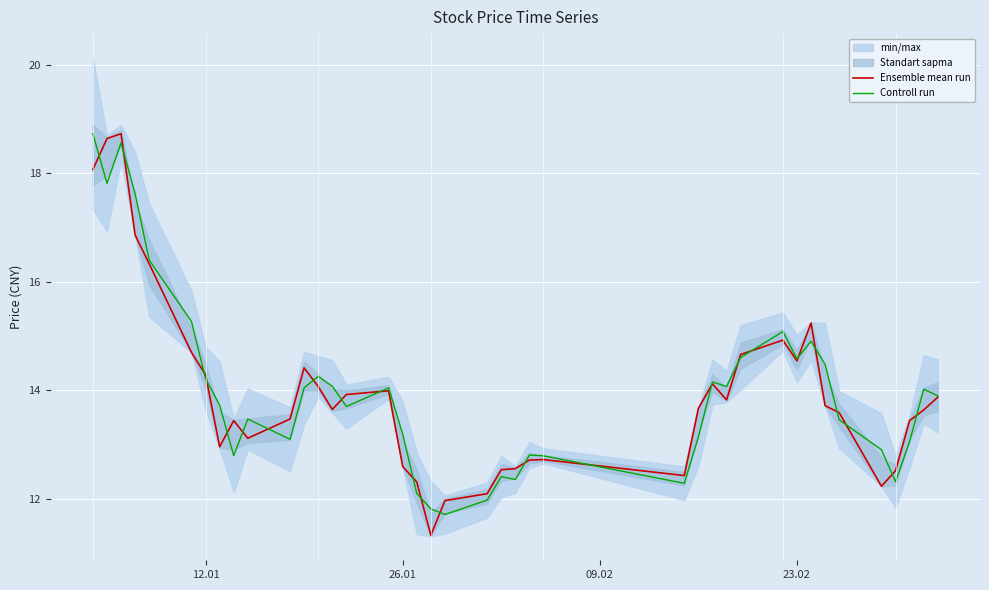

What is the highest value of the Controll run series?

18.7